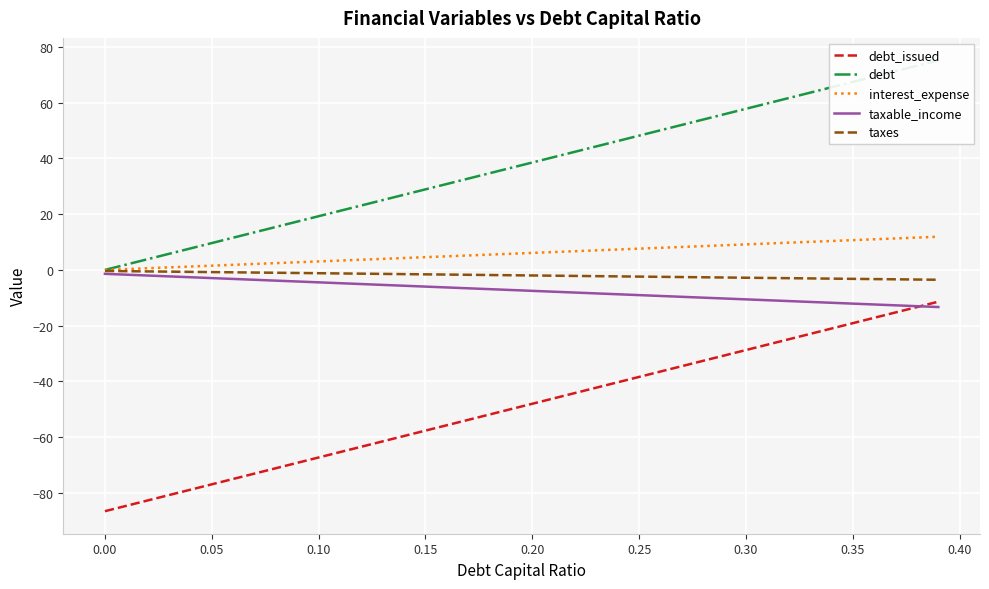

True or false: interest_expense and taxes intersect in this chart.

False